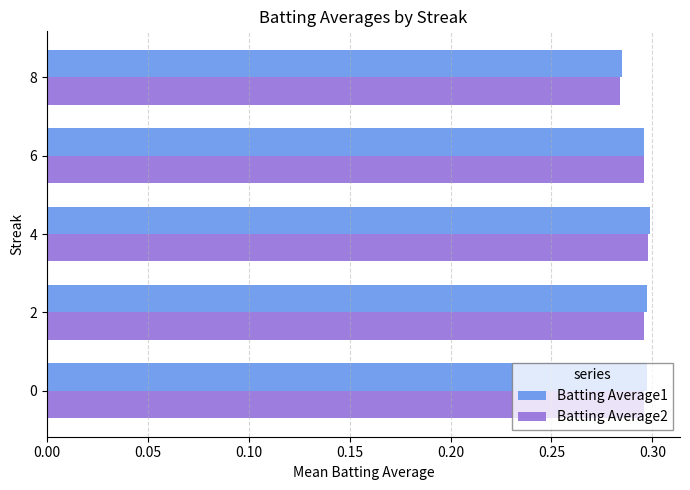

True or false: Batting Average2 has a value of 0.2 at 4.

False